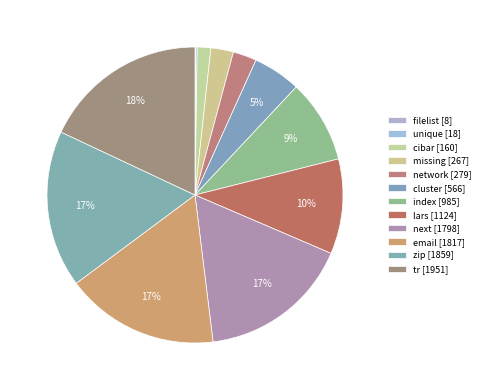

Which slice is the smallest?

filelist